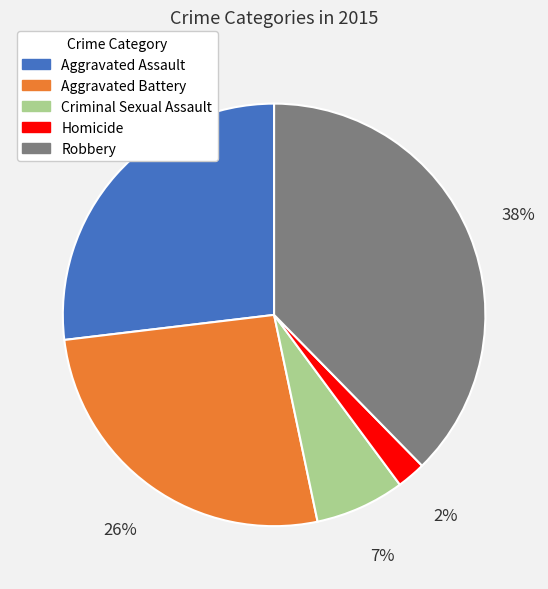

Between Robbery and Aggravated Battery, which is larger?

Robbery